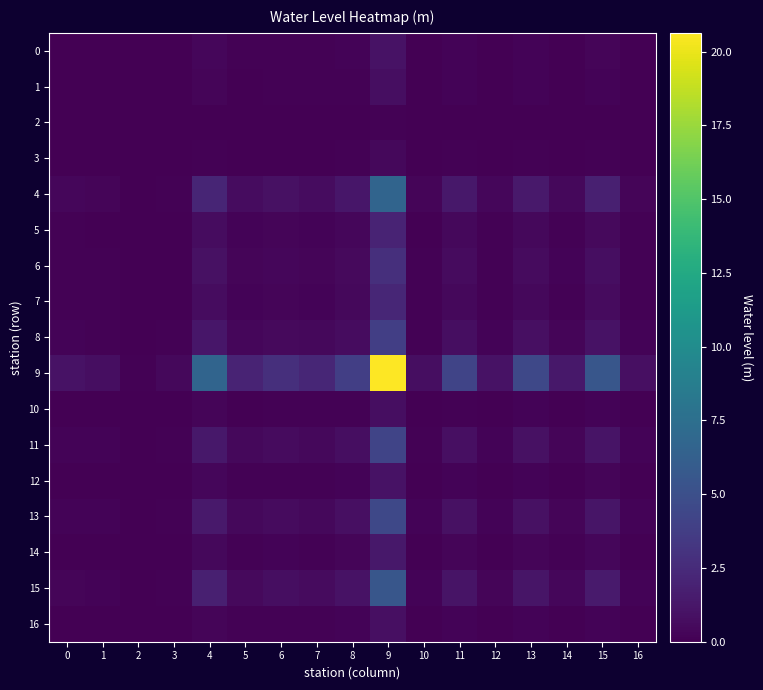

Which series has the largest total across all categories?

9